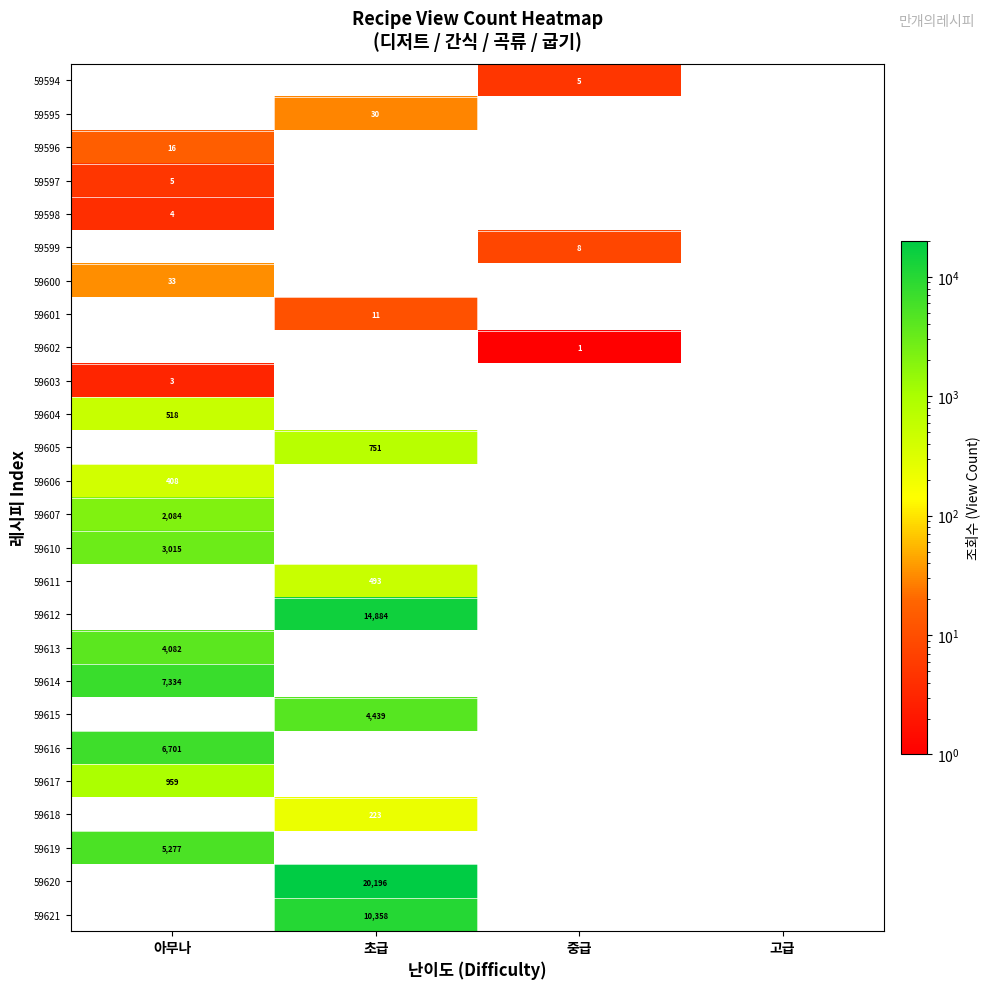

The value of 59617 at 아무나 is 232. True or false?

False